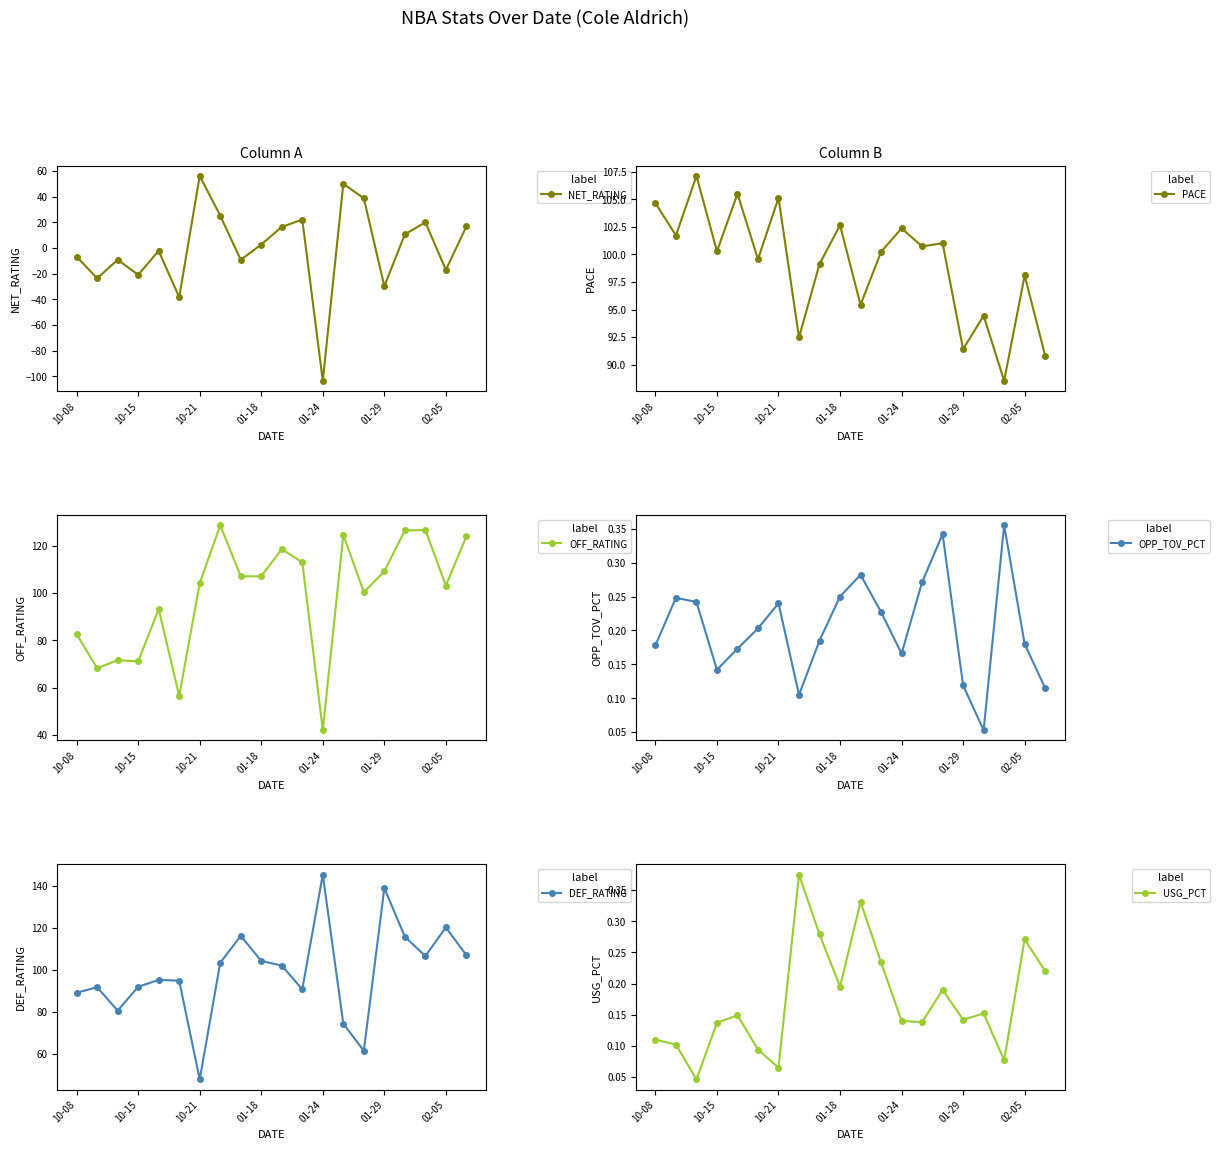

True or false: USG_PCT has more than 0 interior local peaks.

True